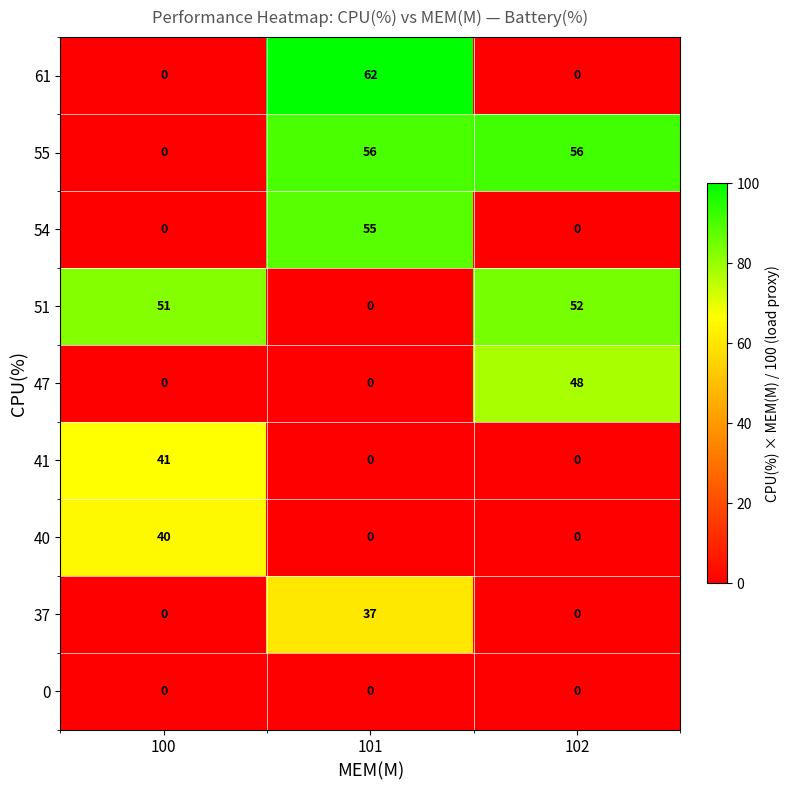

At which category is the sum across all series the highest?

101